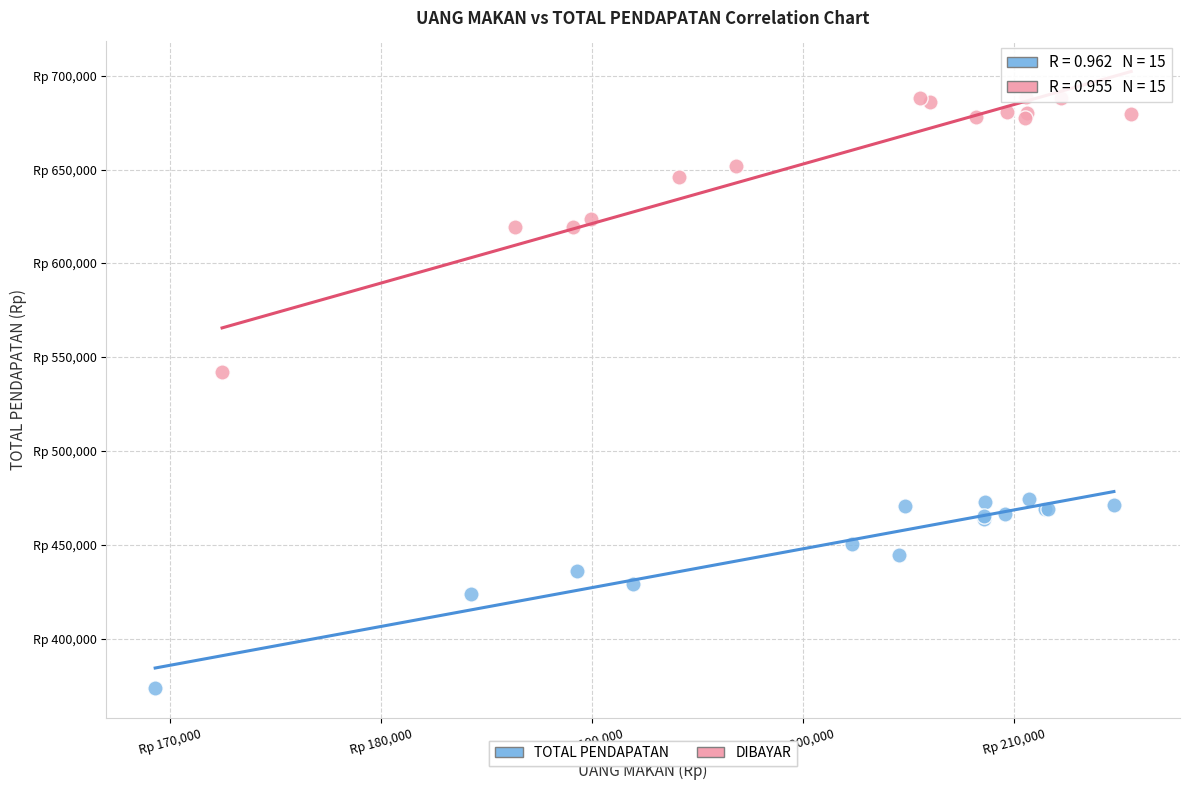

Which series contains the highest Y value?

DIBAYAR